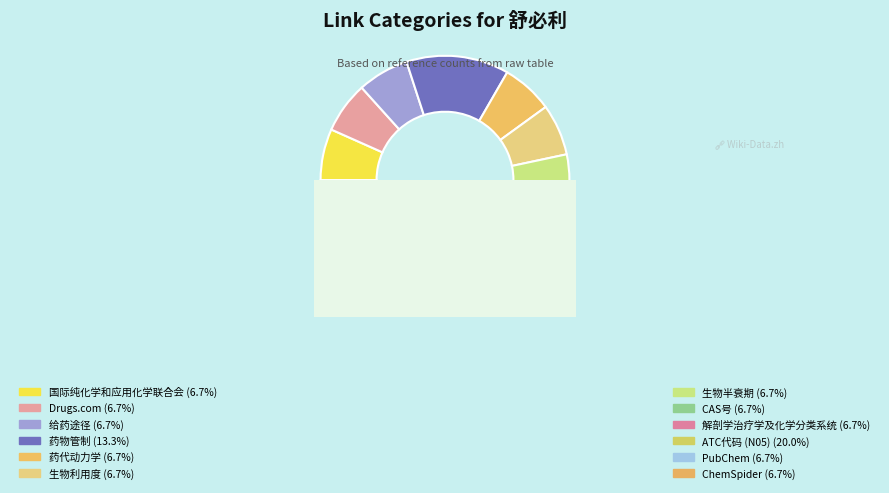

What percentage is the CAS号 slice, to the nearest percent?

7%